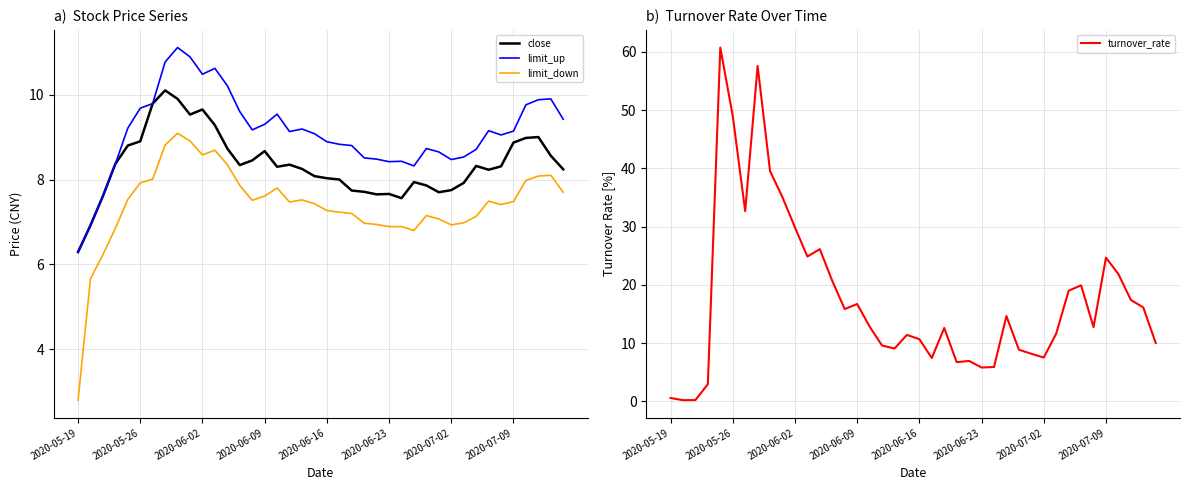

Which category has the lowest value in the close series?

2020-05-19